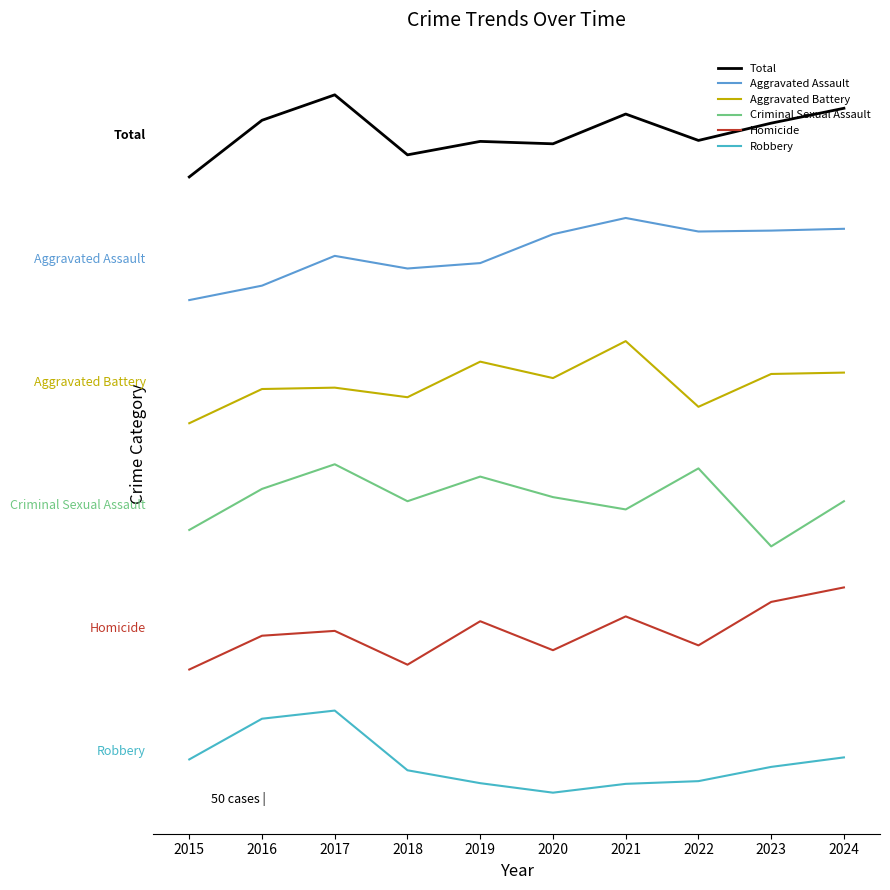

Between 2019 and 2022, which series saw the biggest shift?

Aggravated Battery